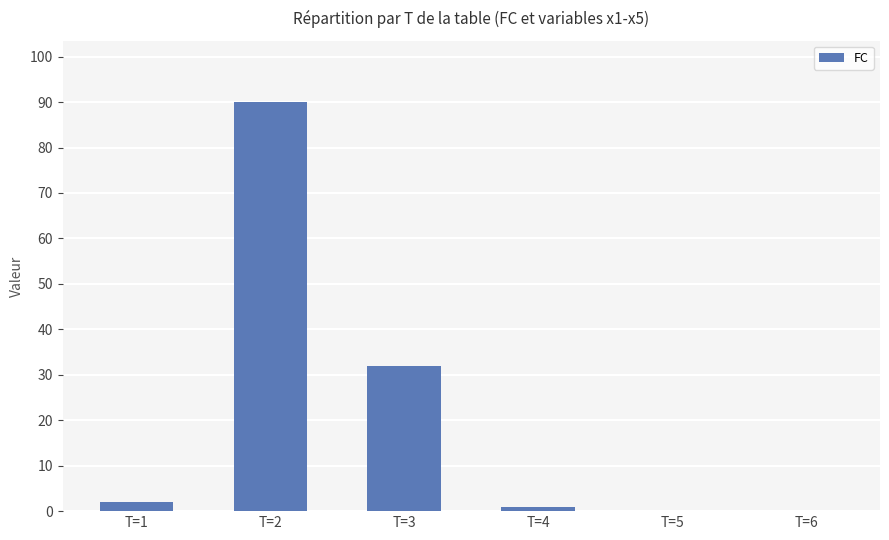

Reading left to right, list all the values displayed in this chart.

T=1=2	T=2=90	T=3=32	T=4=1	T=5=0	T=6=0